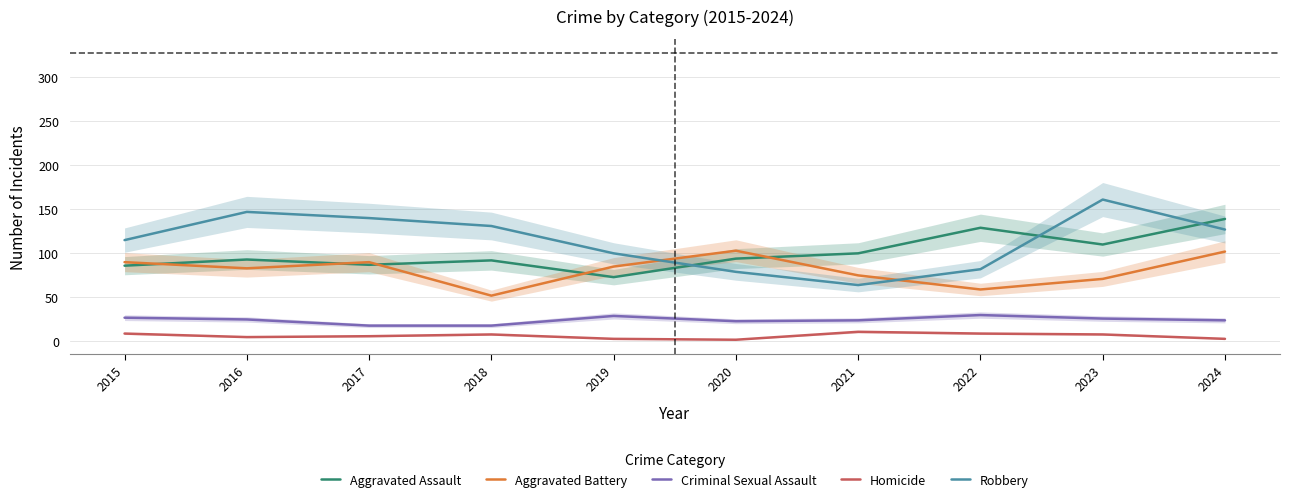

What is the value of the Homicide point at the 1st from the left?

9